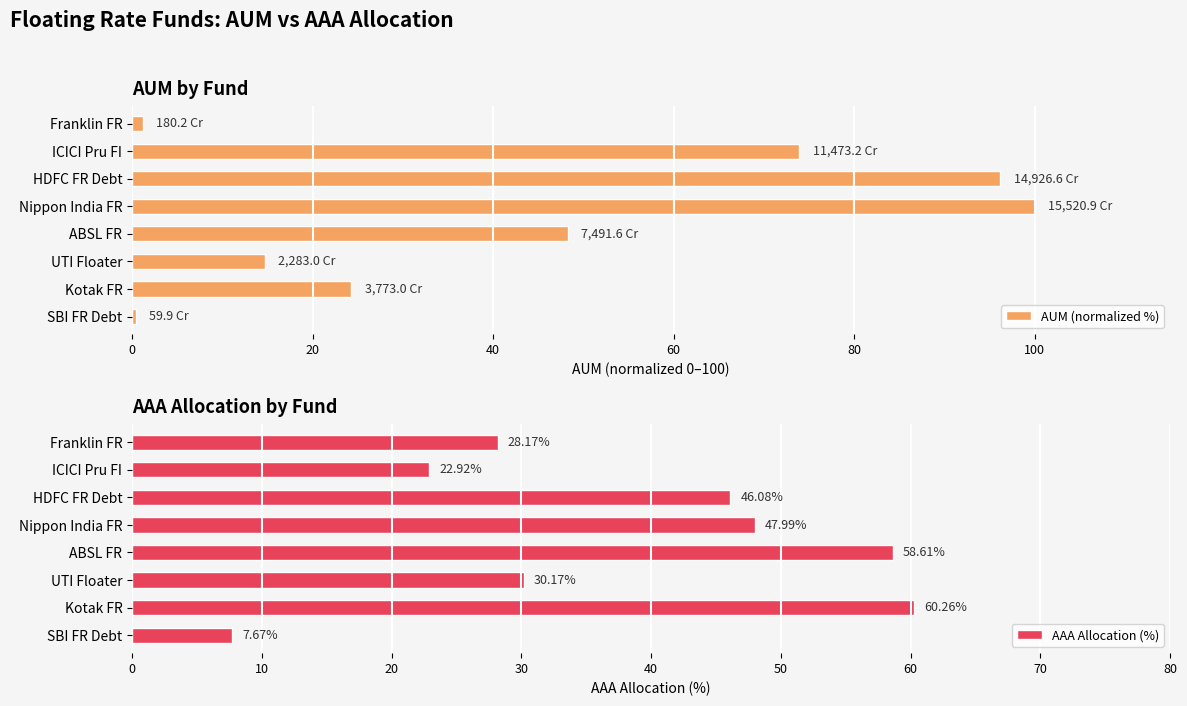

At which label is AAA Allocation (%) closest to 33?

UTI Floater